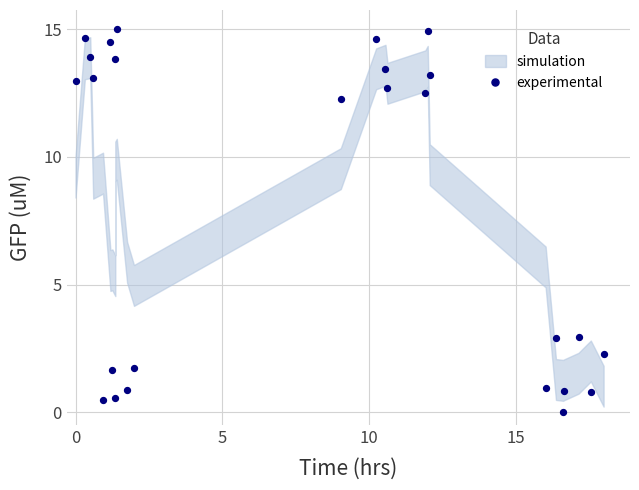

What is the range of X values (max minus min)?

18.0